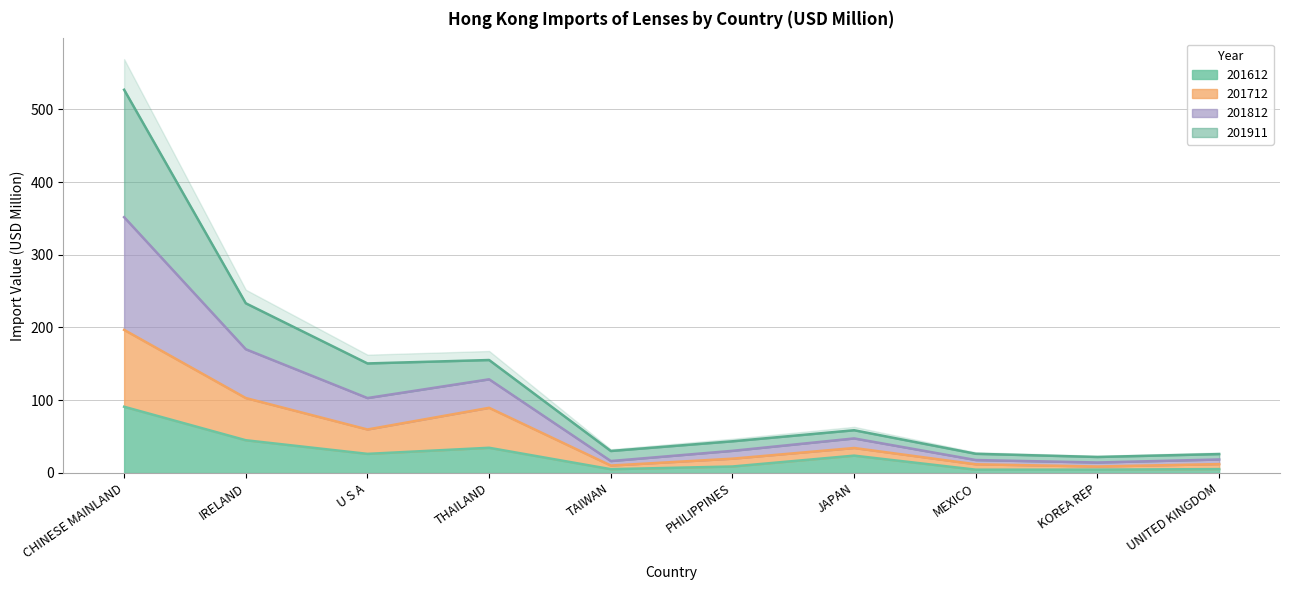

What is the highest value of the 201612 series?

91.0